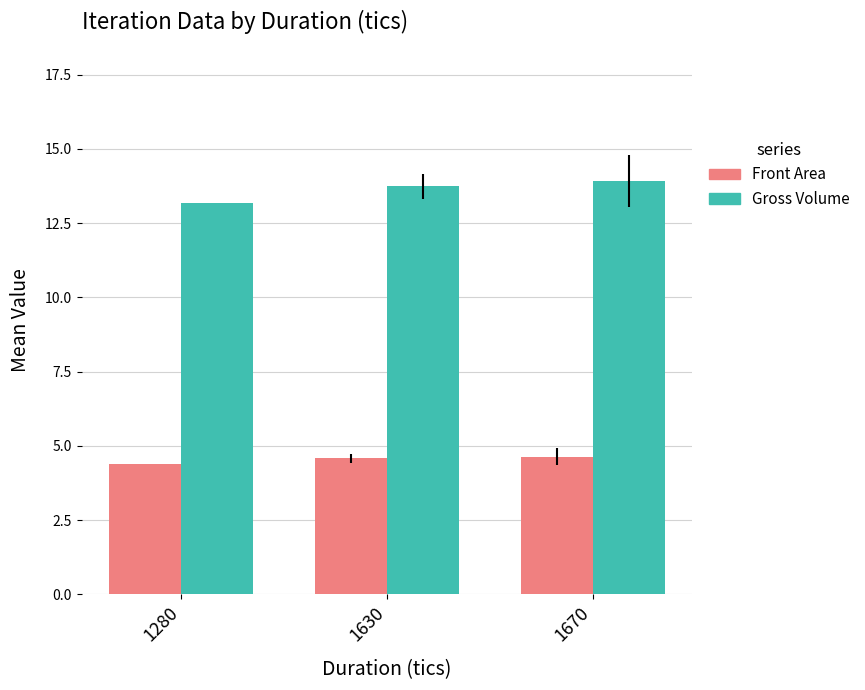

The value of Front Area at 1280 is 4.4. True or false?

True